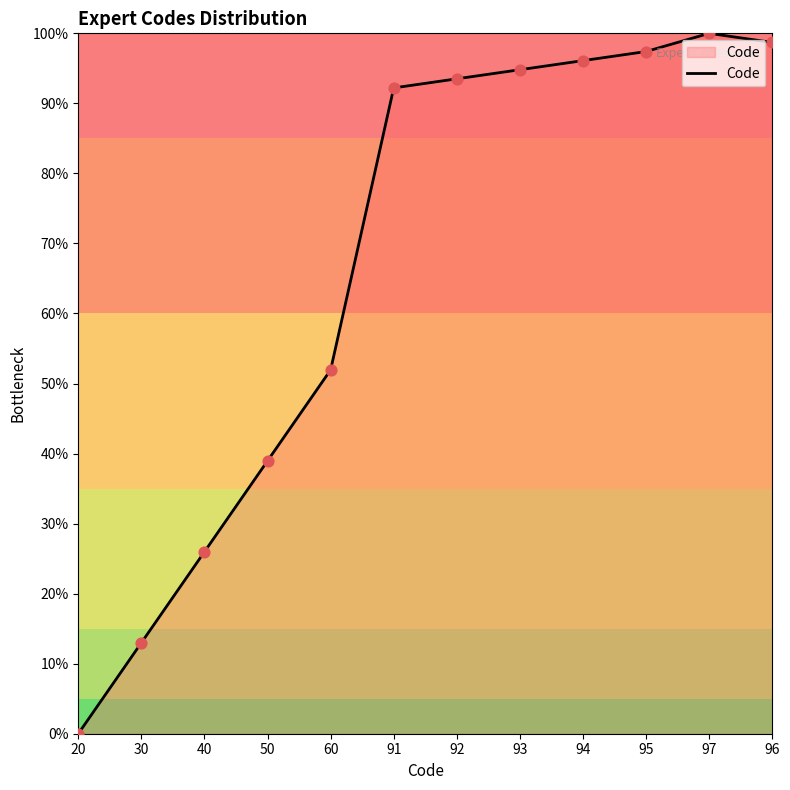

Which has a higher value, 60 or 92?

92